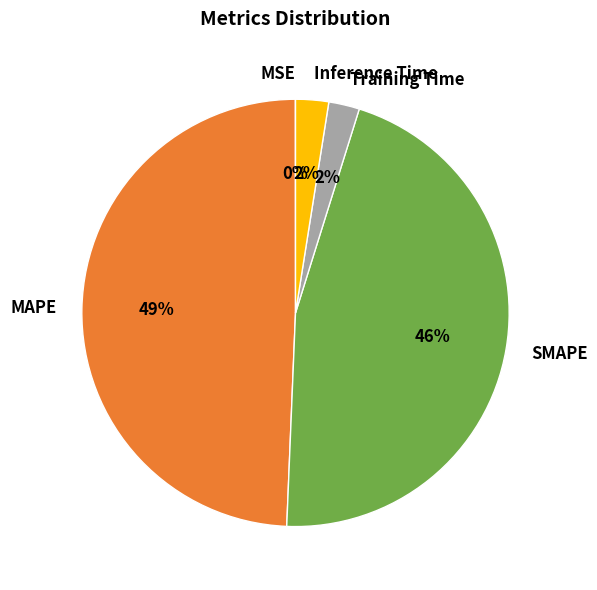

Is Inference Time the majority of the pie?

No